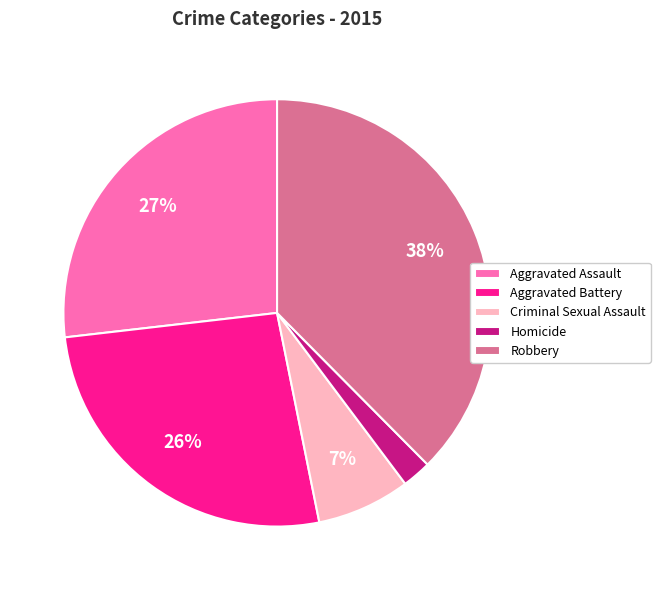

To the nearest percent, what is the difference between the Aggravated Assault and Homicide slice percentages?

25%